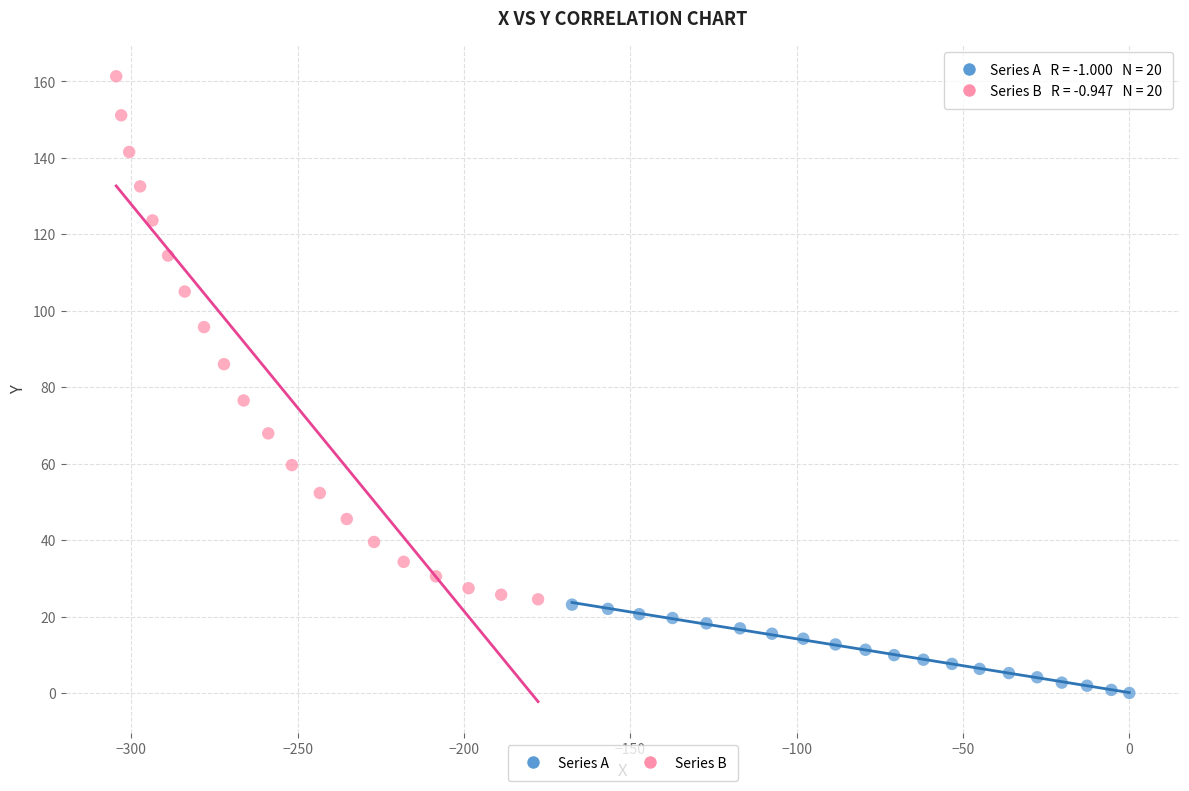

Which series has the widest spread of Y values?

Series B